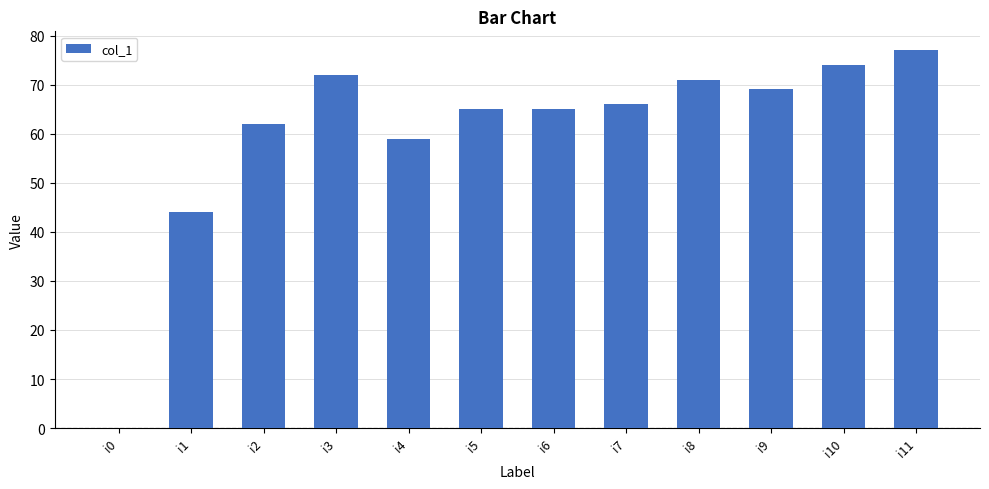

Where does the data first go above 66?

i3